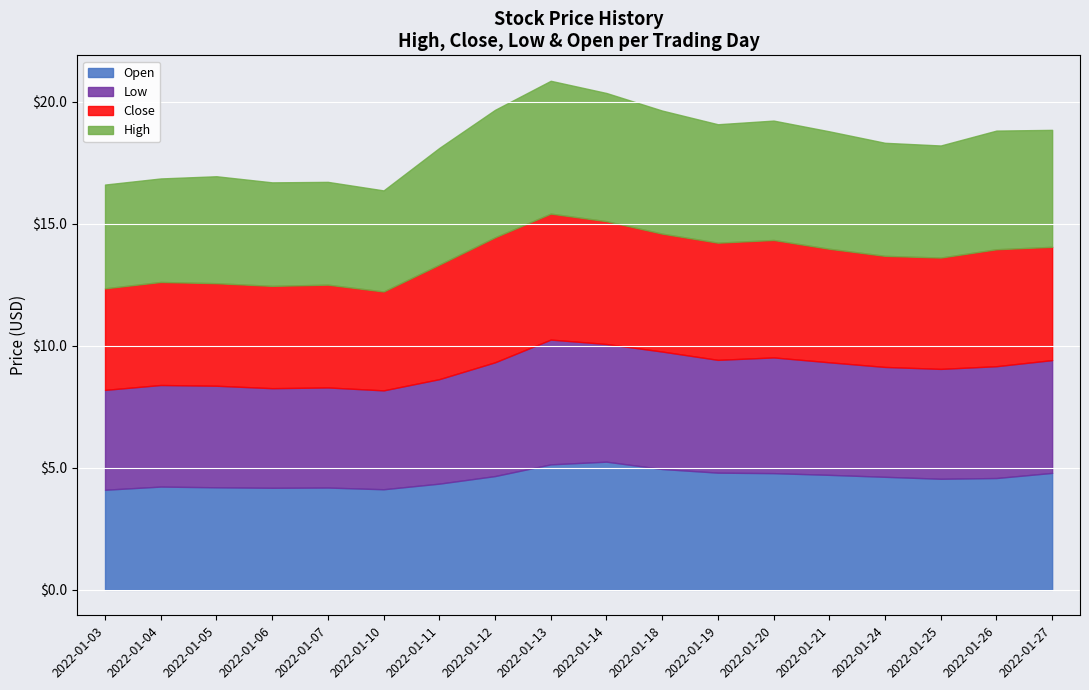

True or false: Low and Open intersect in this chart.

False